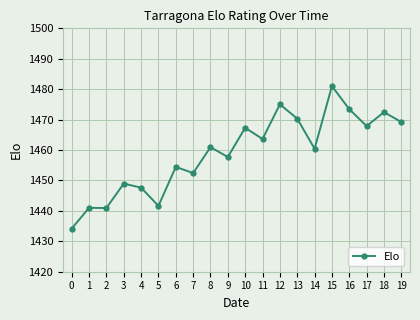

What is the ratio of the value at 10 to the value at 12?

1.0